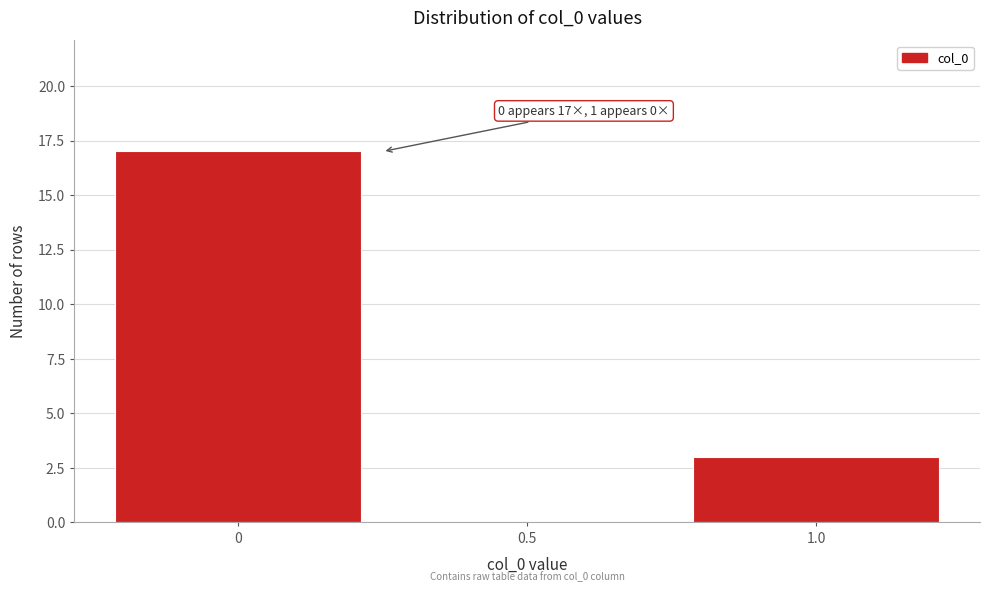

Reading left to right, what are all the values shown in this chart?

0=17	0.5=0	1.0=3